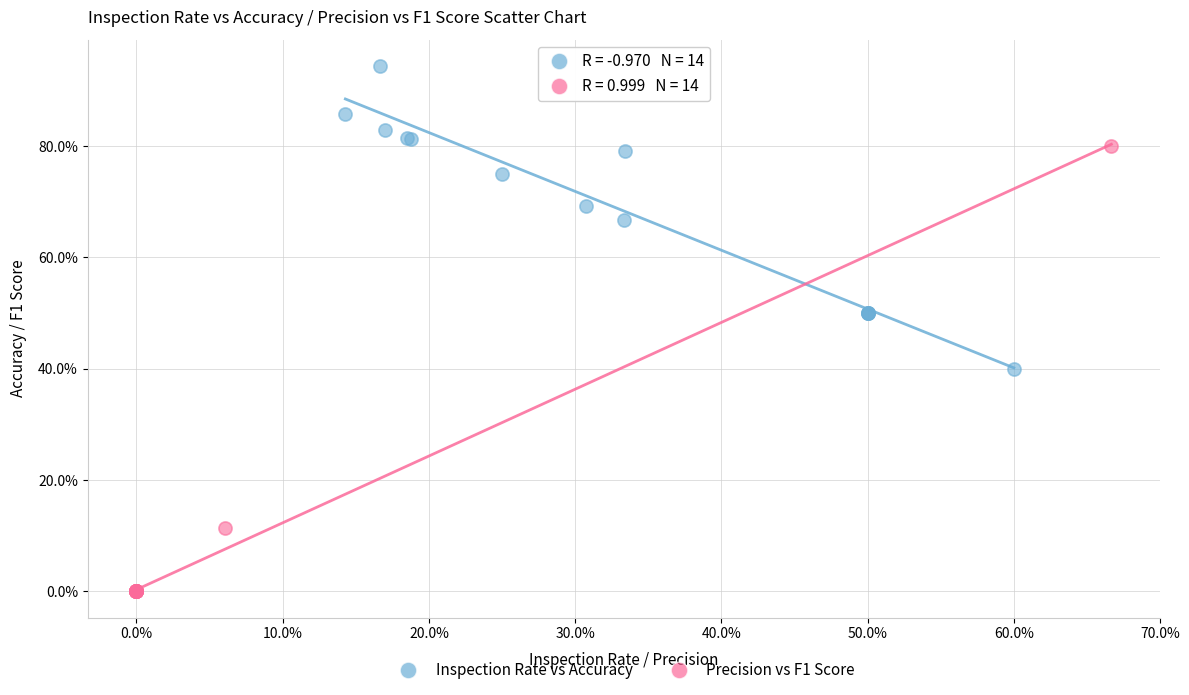

What are all the series names shown in the legend?

Inspection Rate vs Accuracy, Precision vs F1 Score